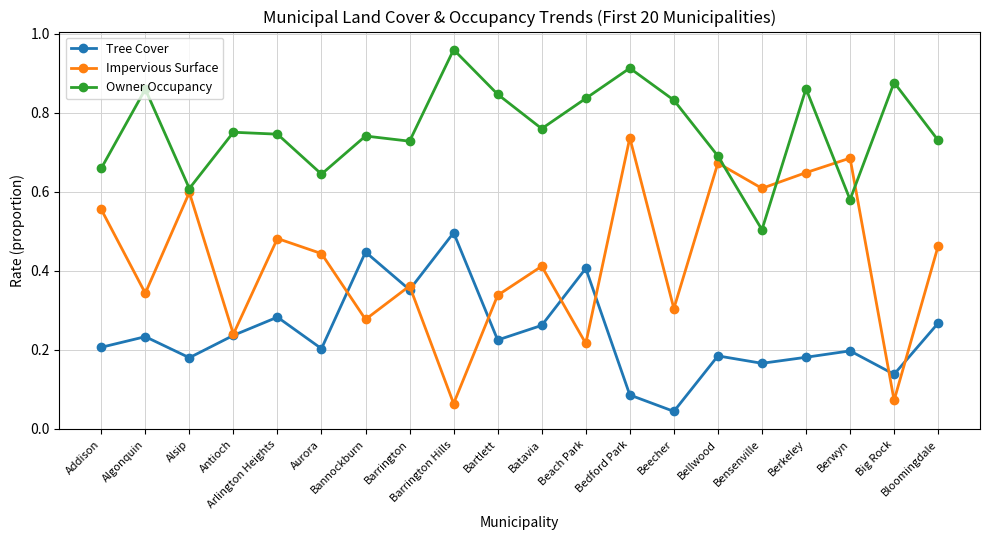

What is the label of the 6th point from the left?

Aurora